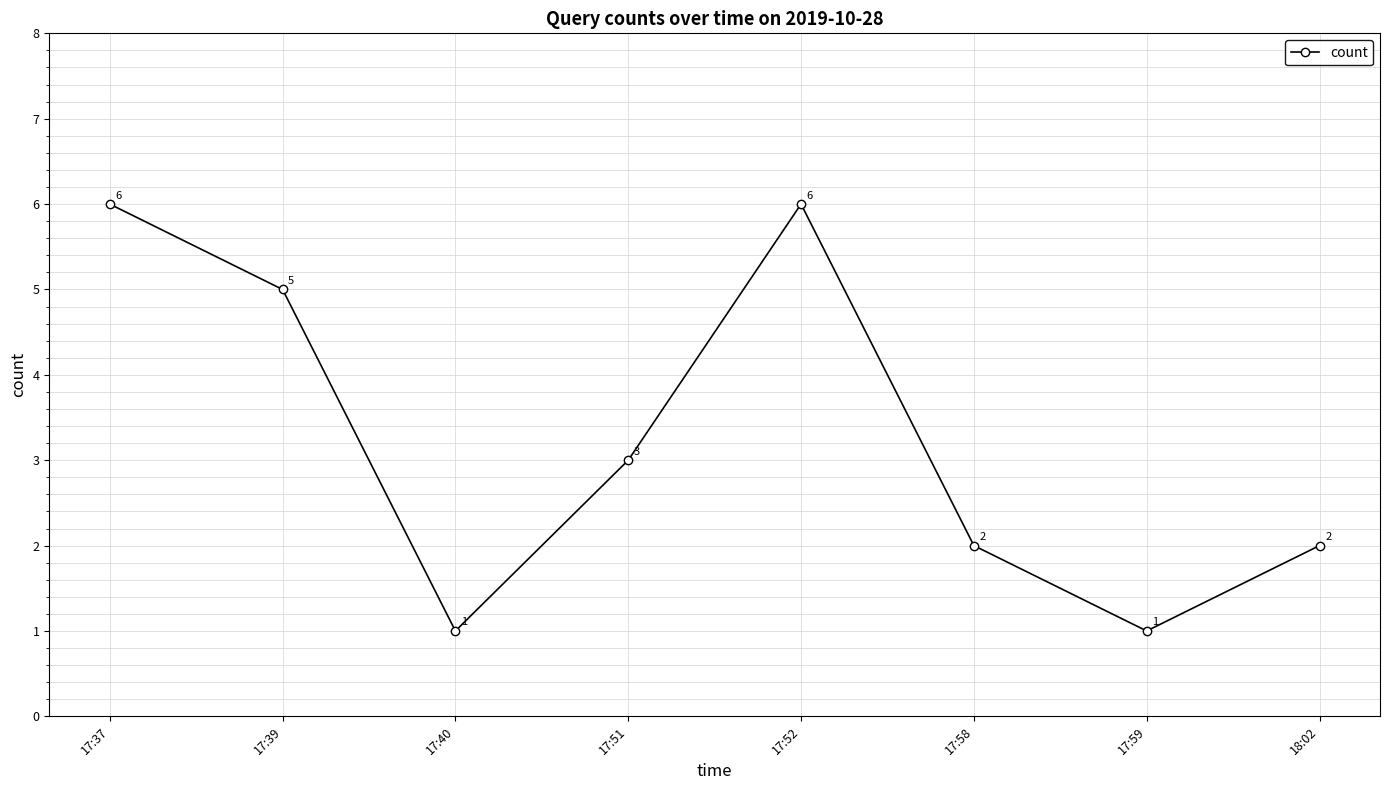

At which category does the data reach its first local peak?

17:52